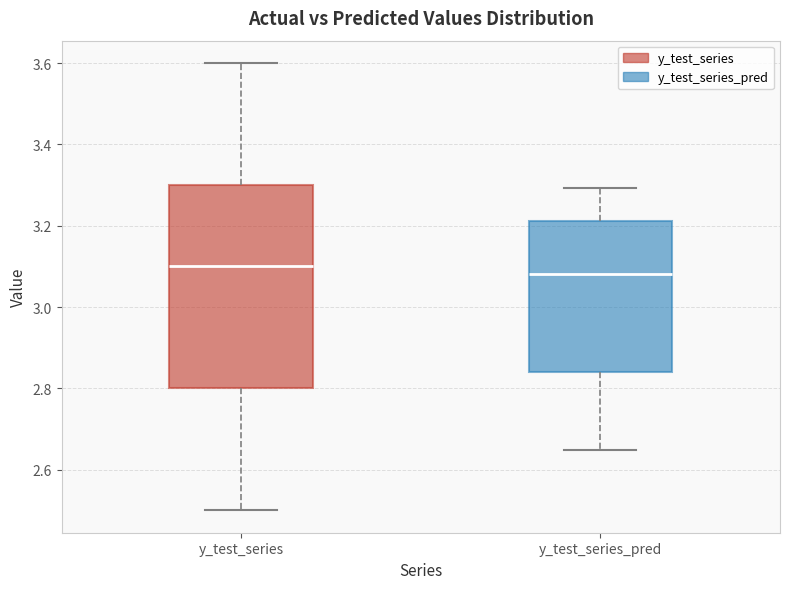

Reading left to right, transcribe this box plot: for each box, give where its median line is, the range the box spans, and where its two whiskers end, as read against the y-axis. The values are not printed on the chart, so give them approximately, as read against the axis.

y_test_series: median 3.10, box 2.80 to 3.30, whiskers 2.50 to 3.60
y_test_series_pred: median 3.08, box 2.84 to 3.22, whiskers 2.64 to 3.30